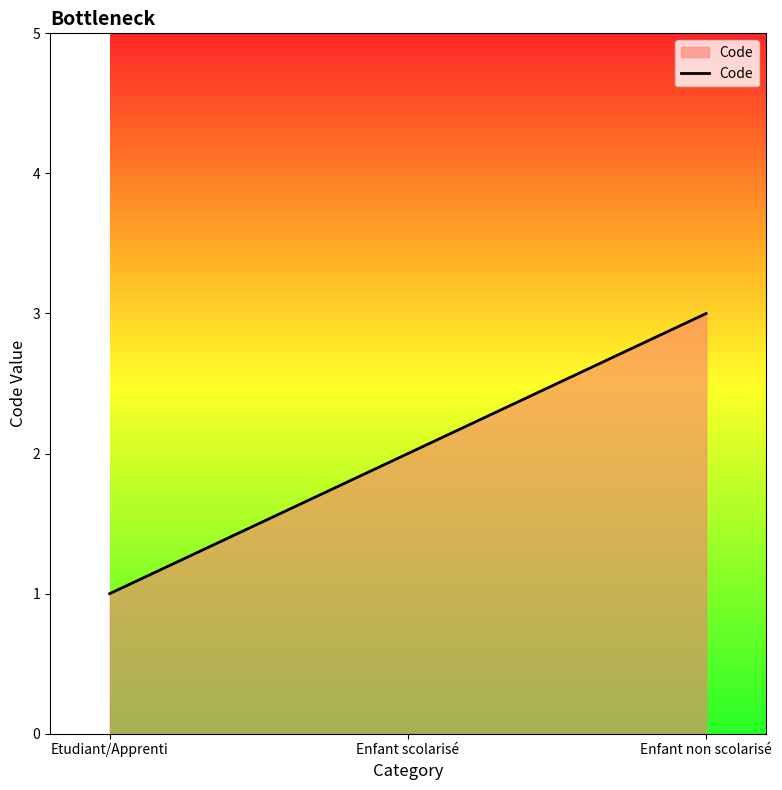

What position from the right is Enfant scolarisé?

2